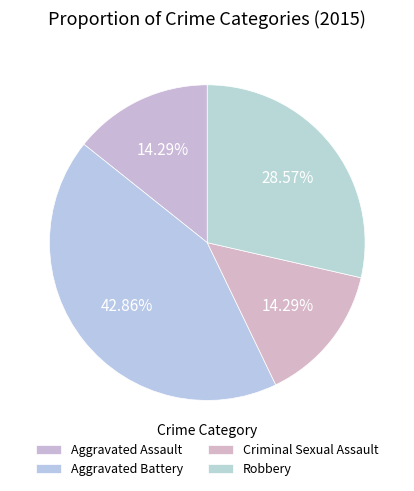

Is there a majority slice in this chart?

No